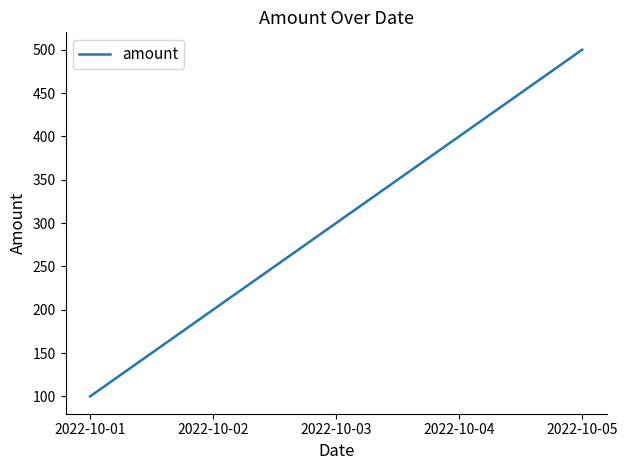

What is the smallest value displayed?

100